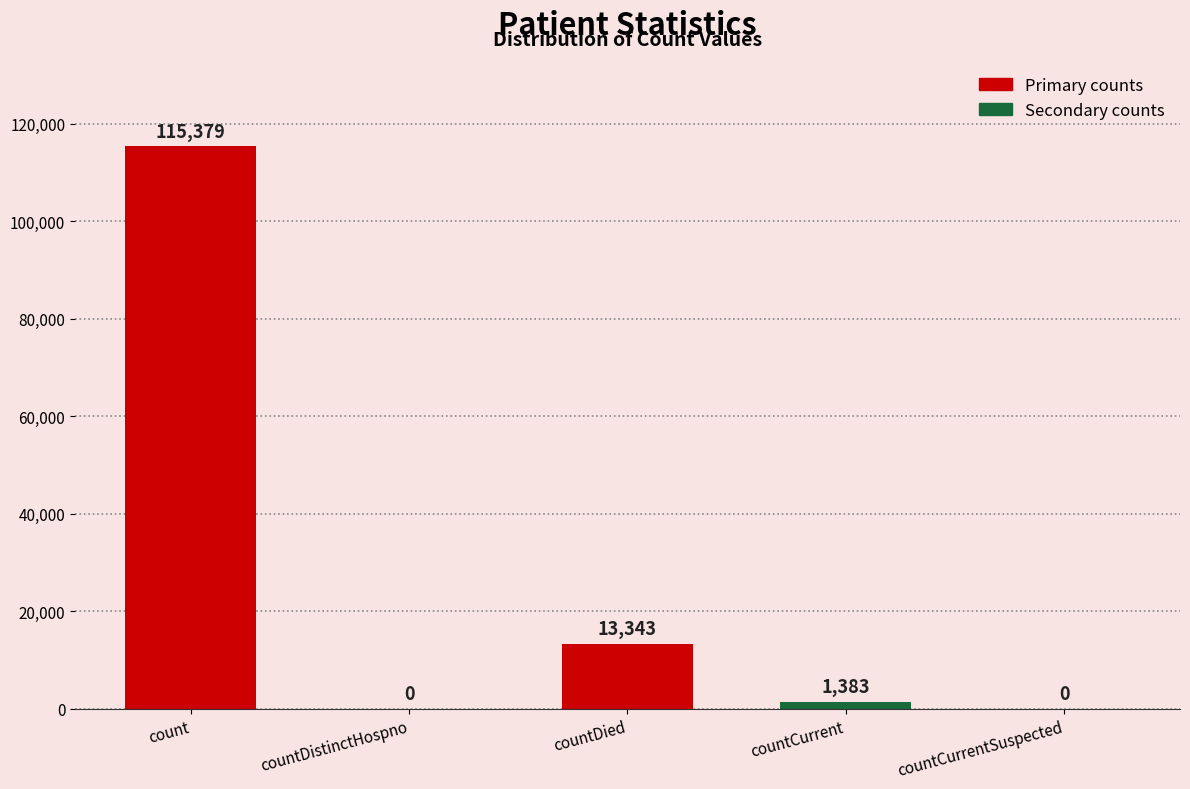

Are the bars horizontal?

No